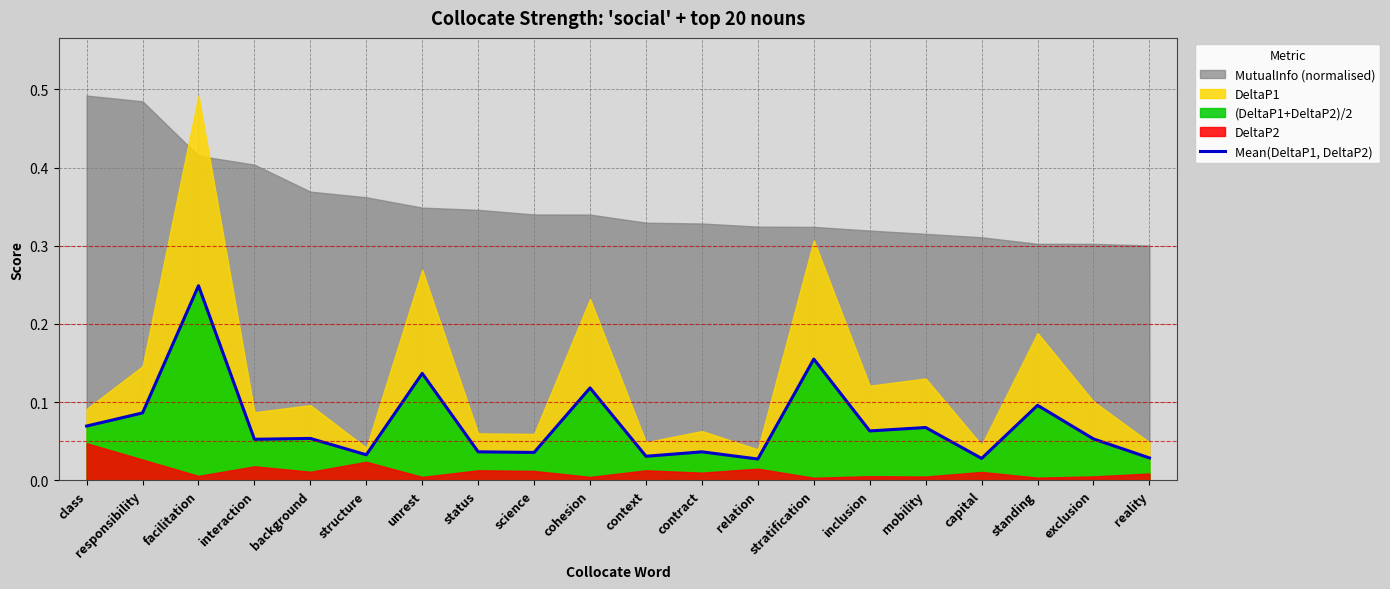

Which category has the highest value across all series?

facilitation